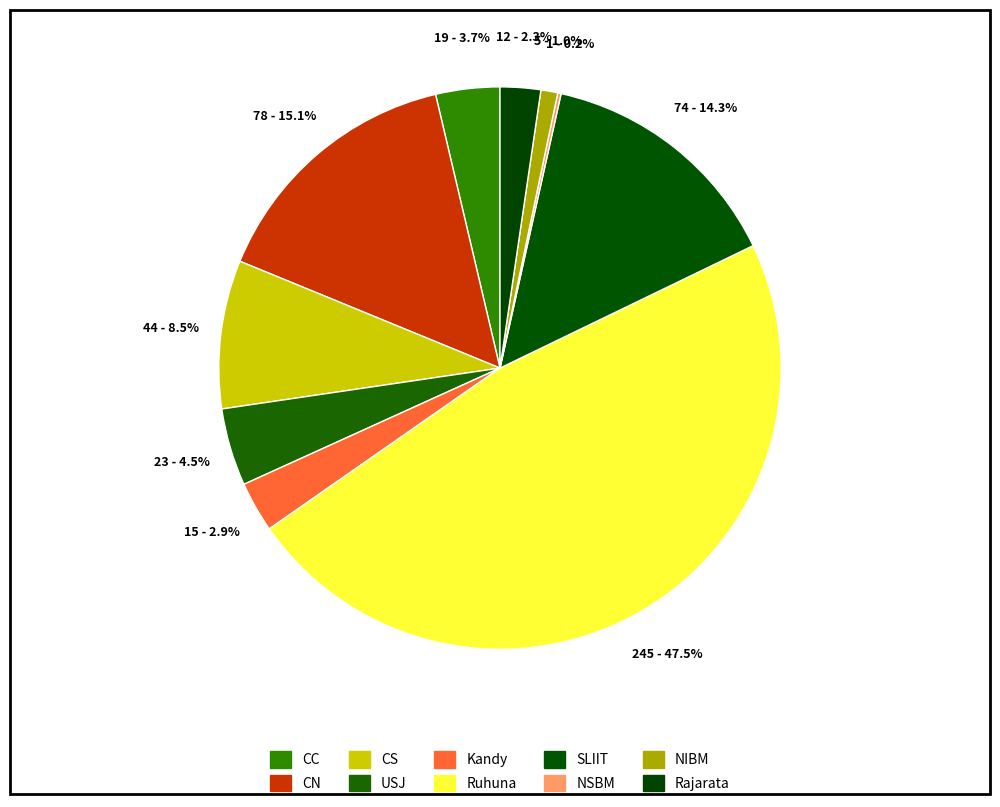

To the nearest percent, what percentage of the pie is NIBM?

1%